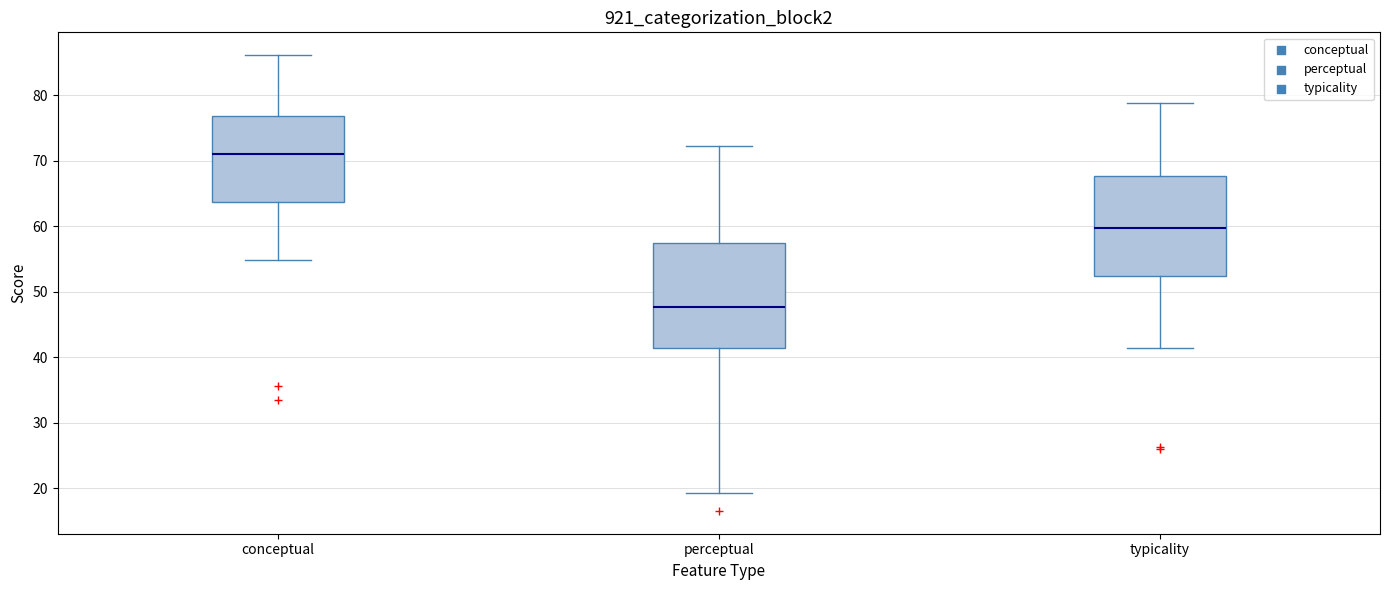

Reading left to right, read every box against the y-axis: the position of its median line, the range the box covers, and the ends of its whiskers. The values are not printed on the chart, so give them approximately, as read against the axis.

conceptual: median 71, box 64 to 77, whiskers 55 to 86
perceptual: median 48, box 41 to 57, whiskers 19 to 72
typicality: median 60, box 52 to 68, whiskers 41 to 79